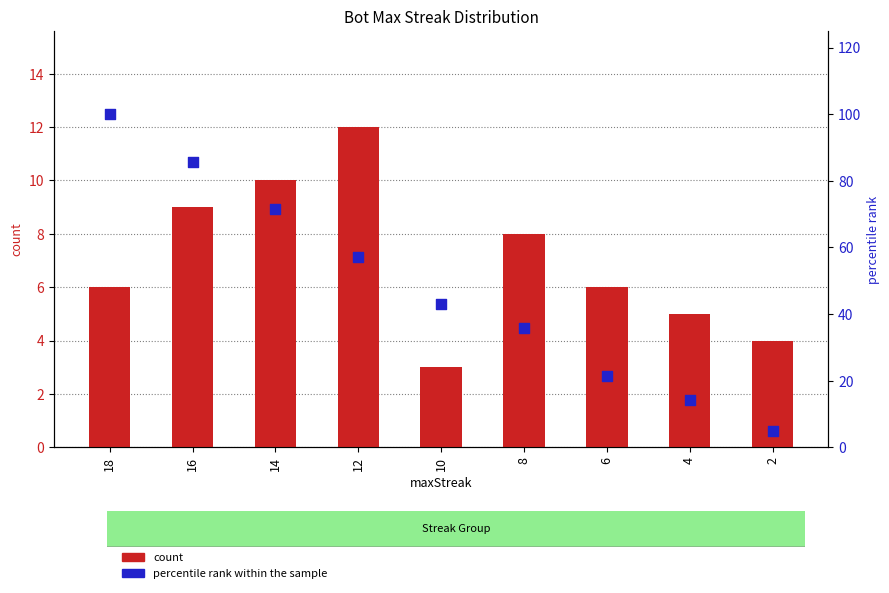

Which series has the widest spread of Y values?

percentile rank within the sample